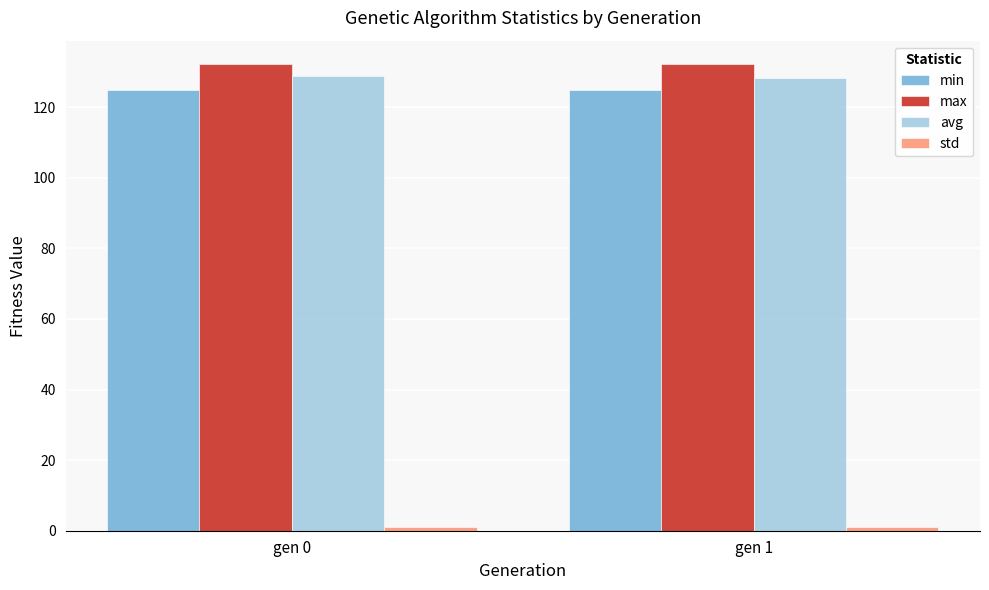

How many categories are shown in the chart?

2